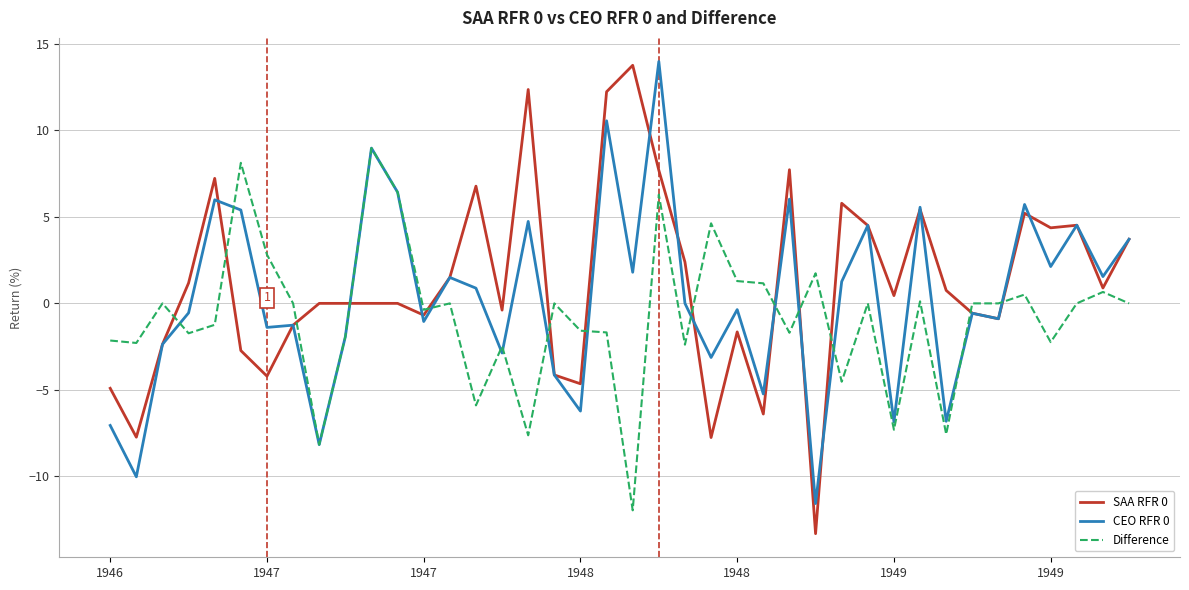

What is the lowest value of the Difference series?

-12.0